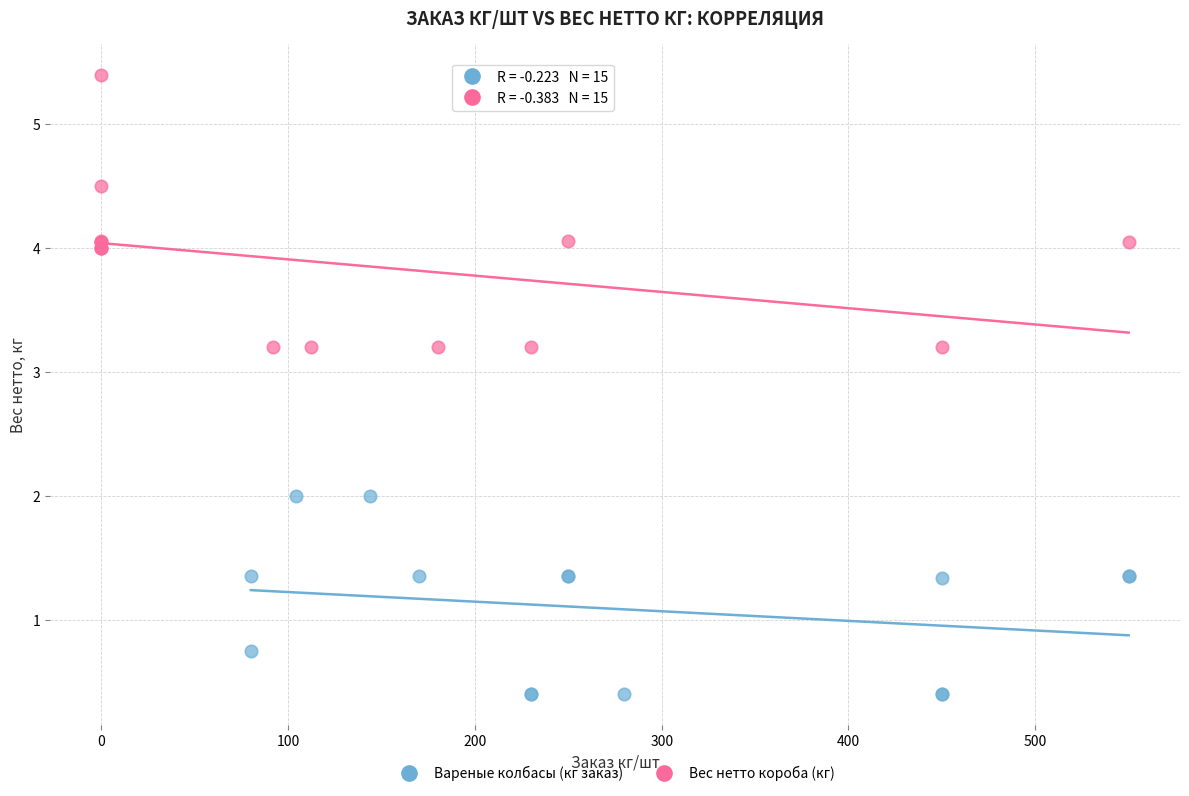

Which series reaches the maximum Y coordinate?

Вес нетто короба (кг)